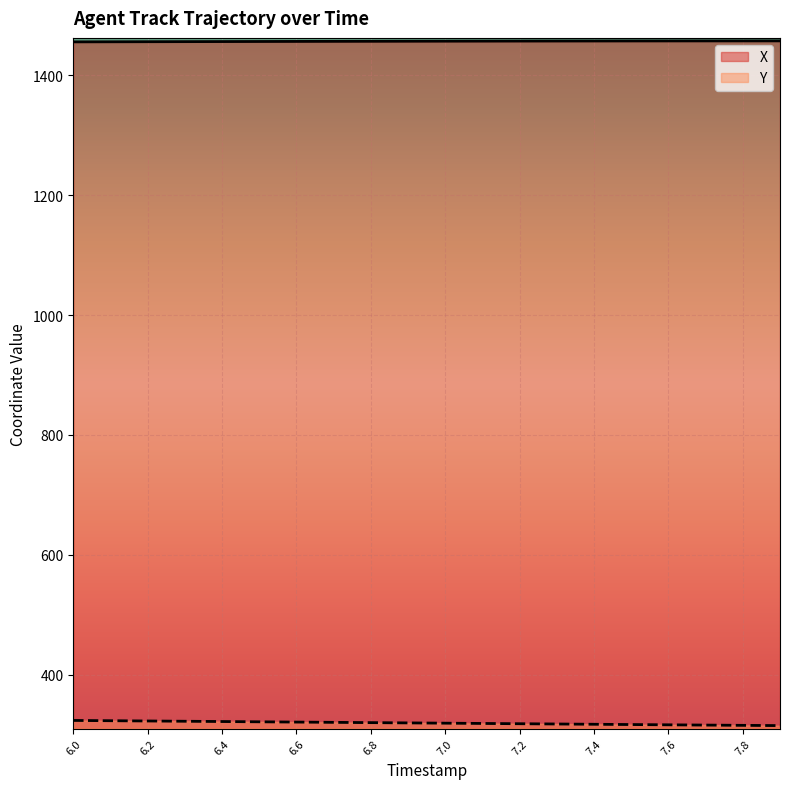

Rank the series at 7.8 from lowest to highest value.

Y, X